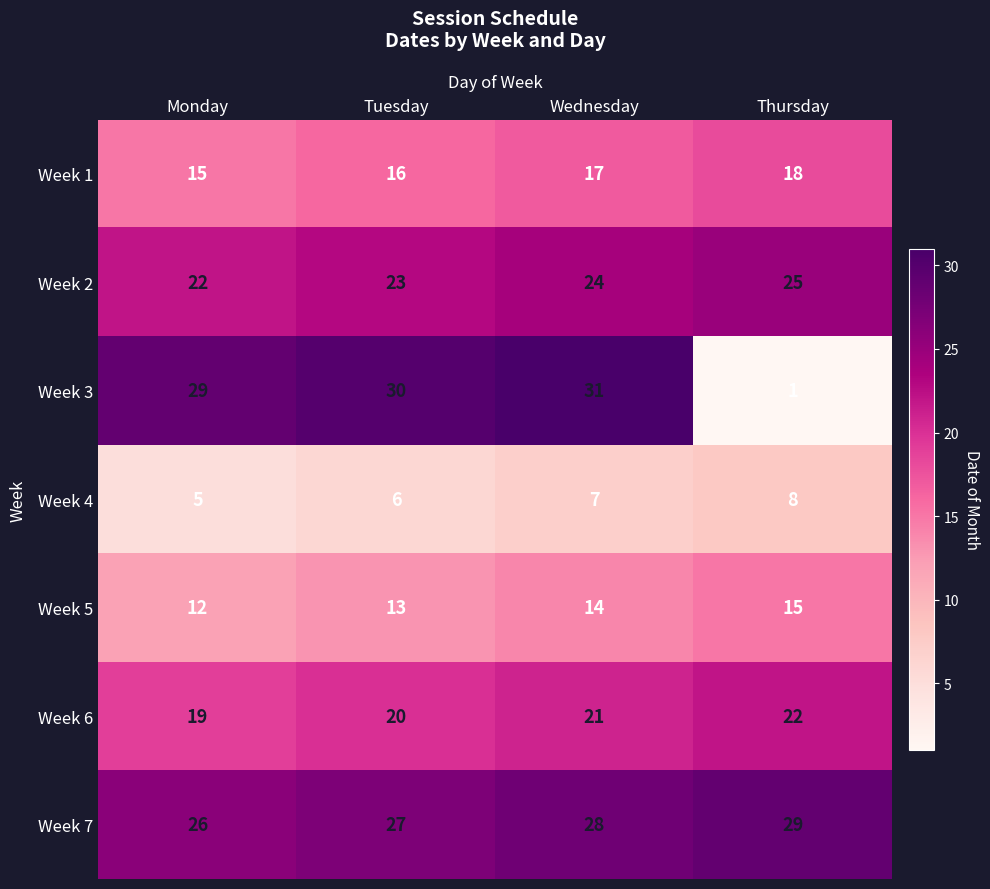

Where is Week 7 nearest to the value 27?

Tuesday